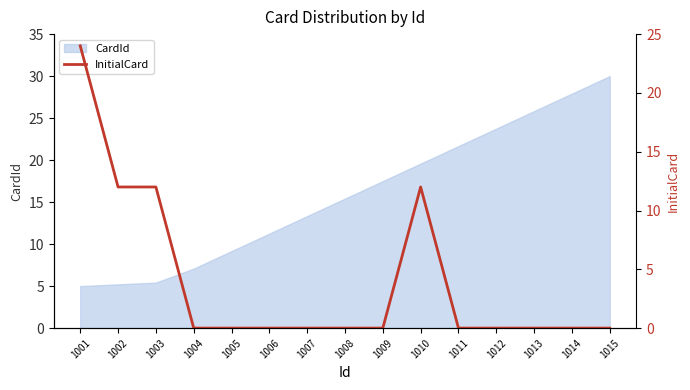

What is the maximum value for CardId?

30.0